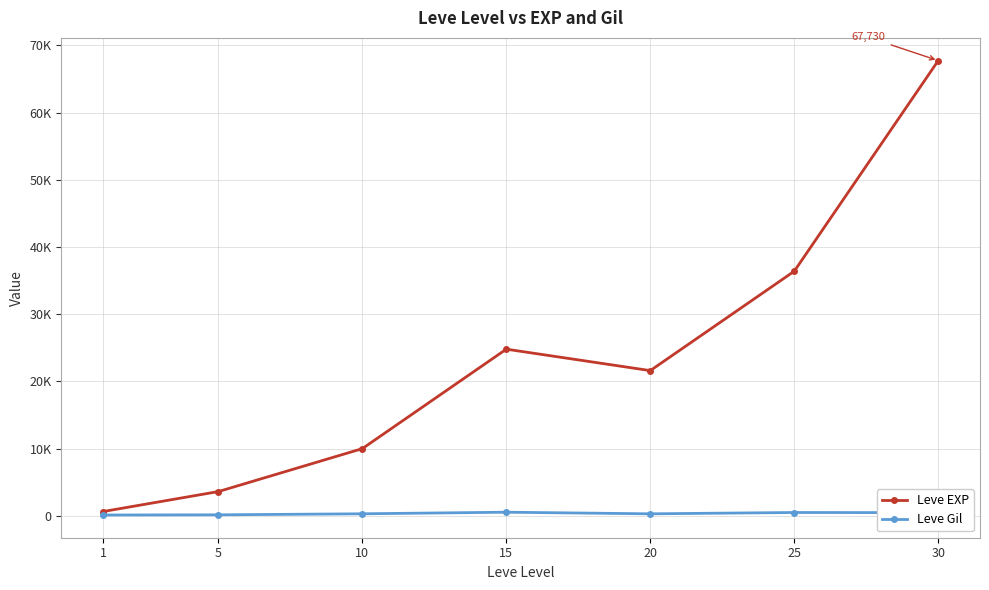

Rank the categories by Leve EXP value from highest to lowest.

30, 25, 15, 20, 10, 5, 1